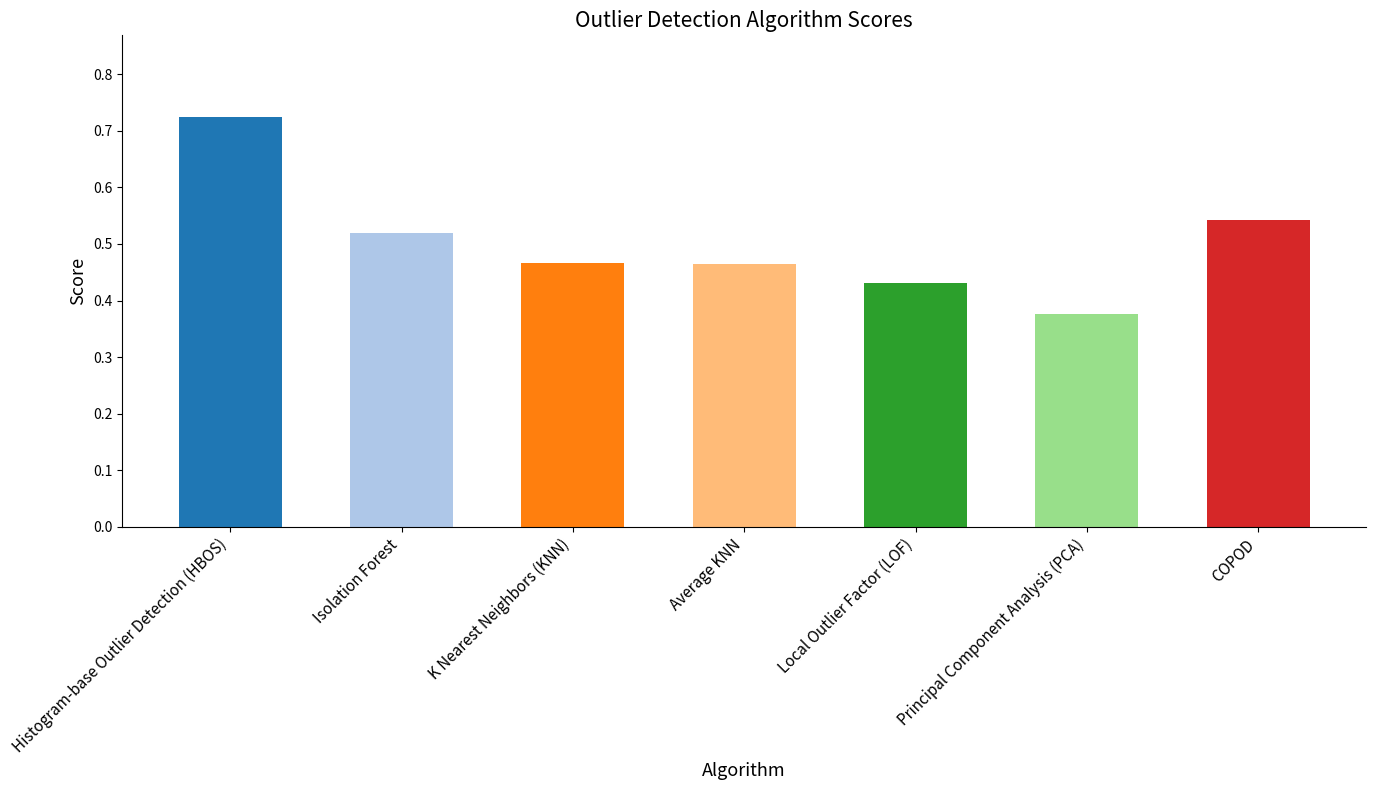

At which category does the chart reach its peak across all series?

Histogram-base Outlier Detection (HBOS)